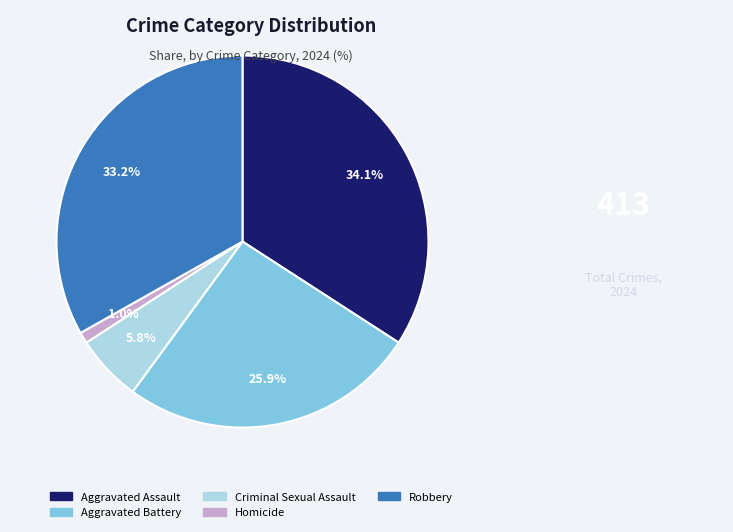

Which has a higher value, Aggravated Assault or Homicide?

Aggravated Assault